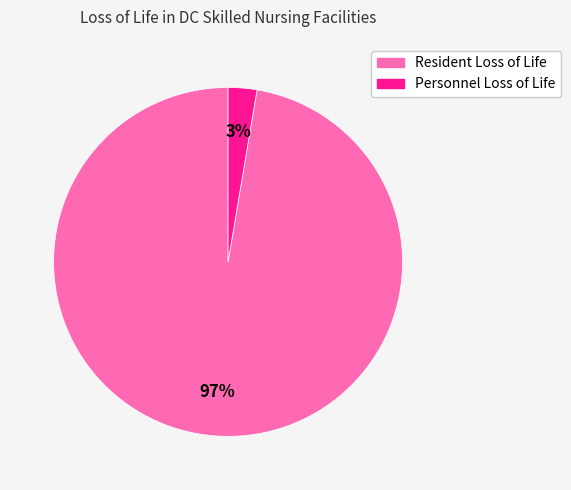

Is it true that Personnel Loss of Life is 3% of the pie?

True